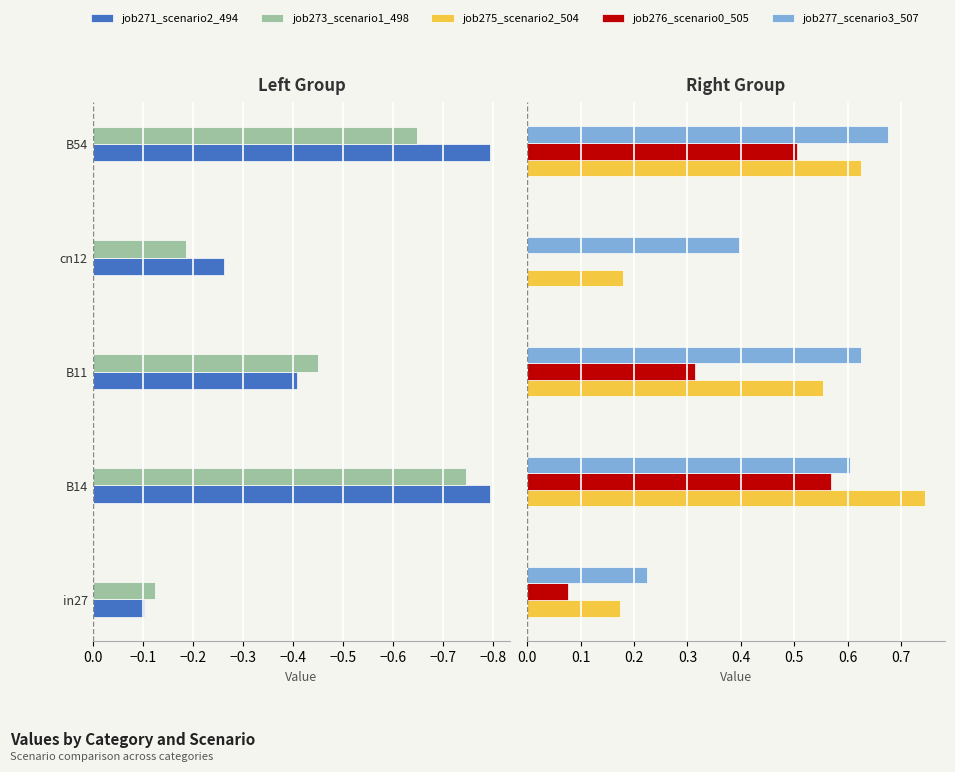

What is the sum of all job275_scenario2_504 values?

2.3